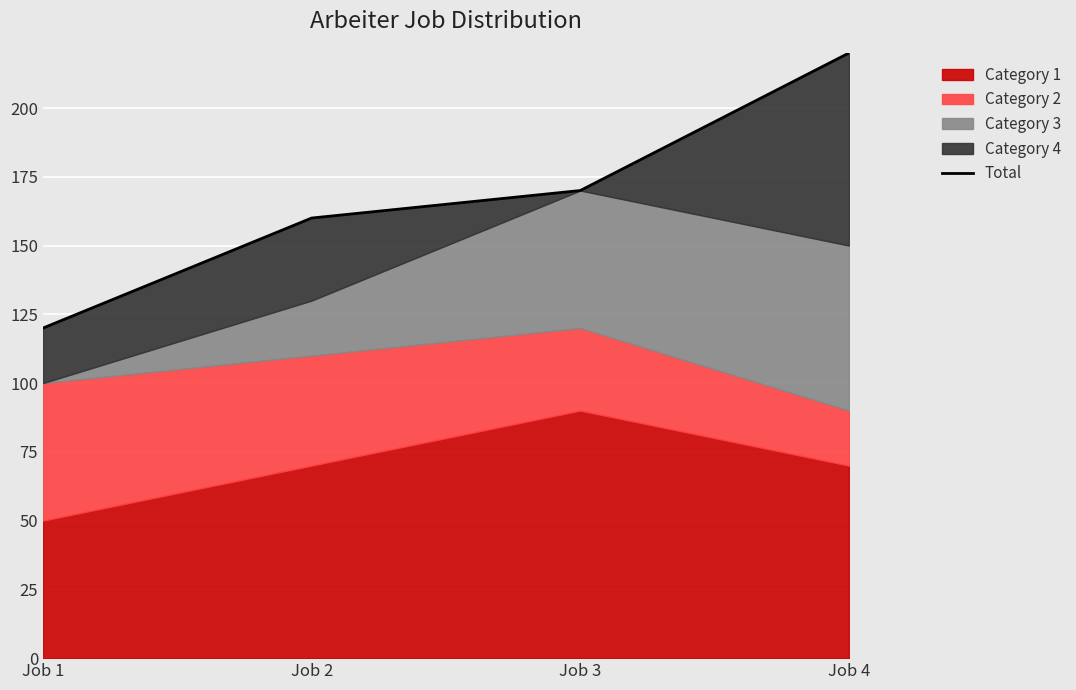

What is the value of the 2nd point from the left?

160